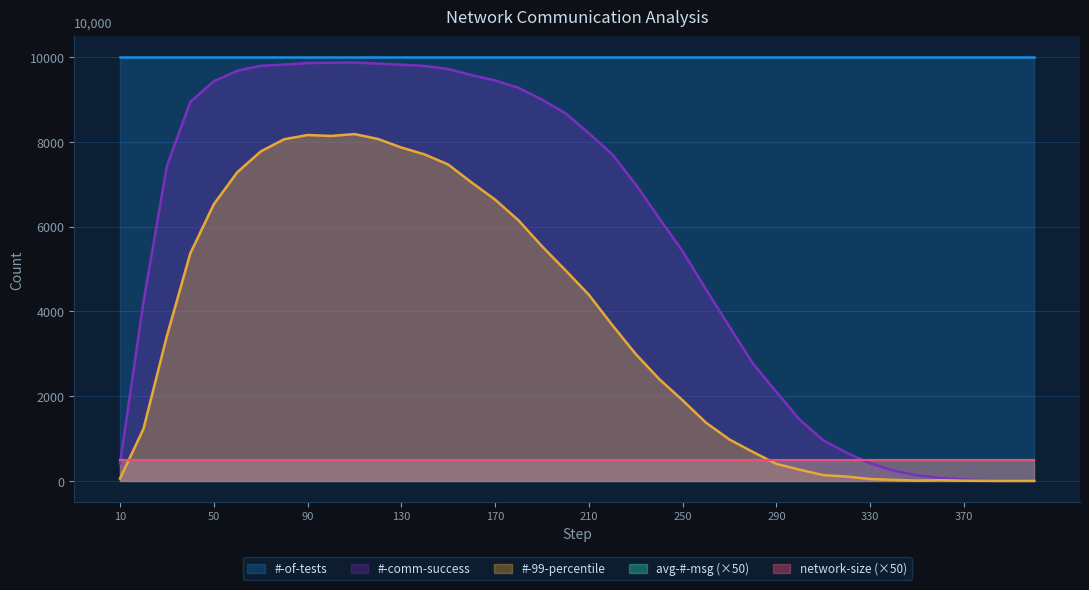

How many lines are shown in the chart?

5